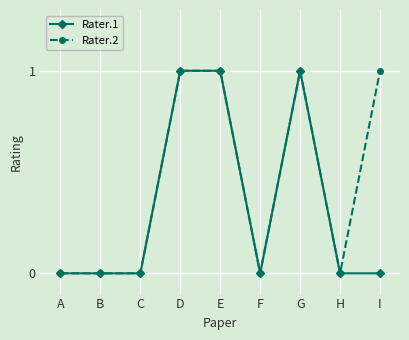

Between B and I, which series saw the biggest shift?

Rater.2